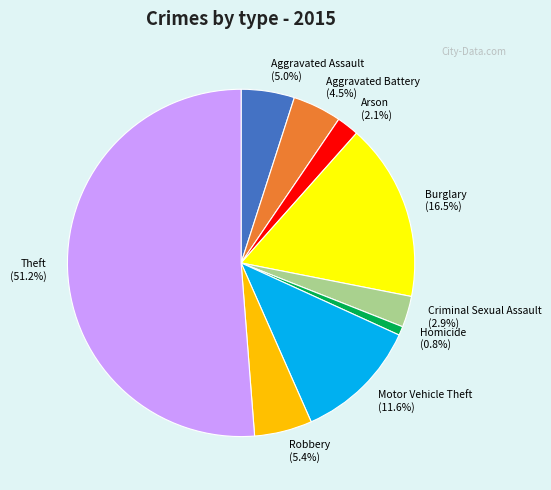

Is there a majority slice in this chart?

Yes